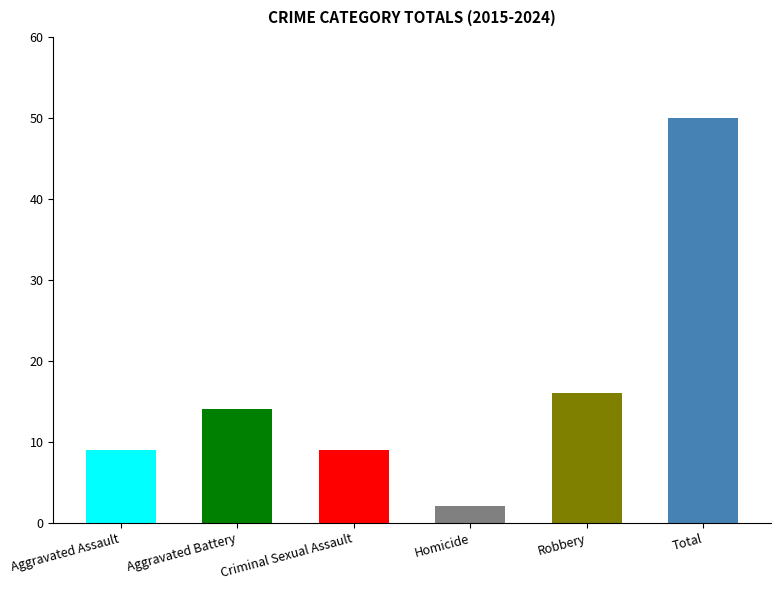

What is the change in value from Robbery to Total?

+34